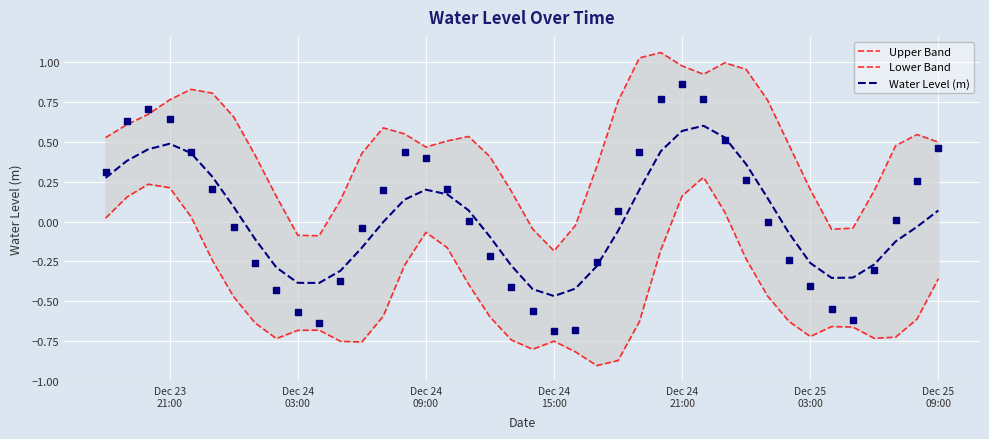

What are all the series names shown in the legend?

Upper Band, Lower Band, Water Level (m)